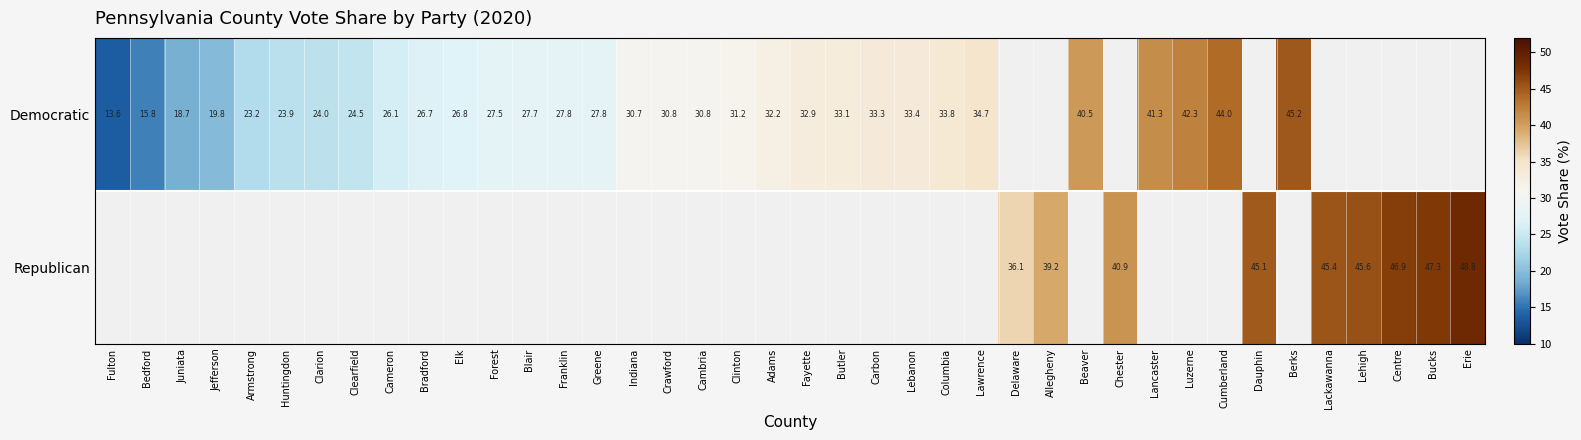

What is the sum of the Democratic values at Indiana and Luzerne?

73.0